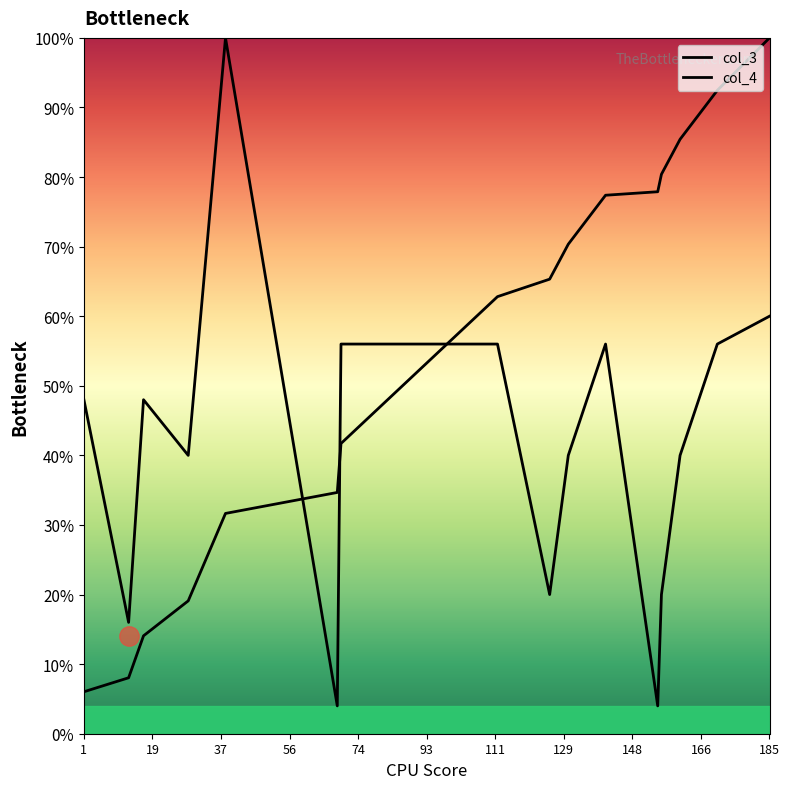

Does the chart display data point markers on the line(s)?

No